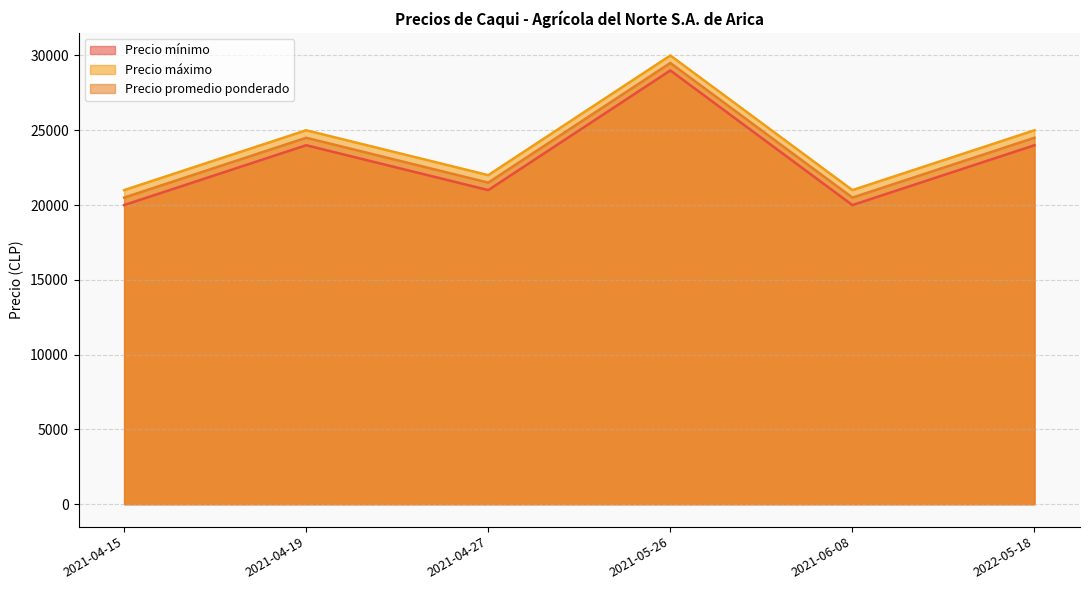

Reading left to right, list all the values displayed in this chart.

Precio mínimo: 2021-04-15=20000	2021-04-19=24000	2021-04-27=21000	2021-05-26=29000	2021-06-08=20000	2022-05-18=24000
Precio máximo: 2021-04-15=21000	2021-04-19=25000	2021-04-27=22000	2021-05-26=30000	2021-06-08=21000	2022-05-18=25000
Precio promedio ponderado: 2021-04-15=20500	2021-04-19=24500	2021-04-27=21500	2021-05-26=29500	2021-06-08=20500	2022-05-18=24500